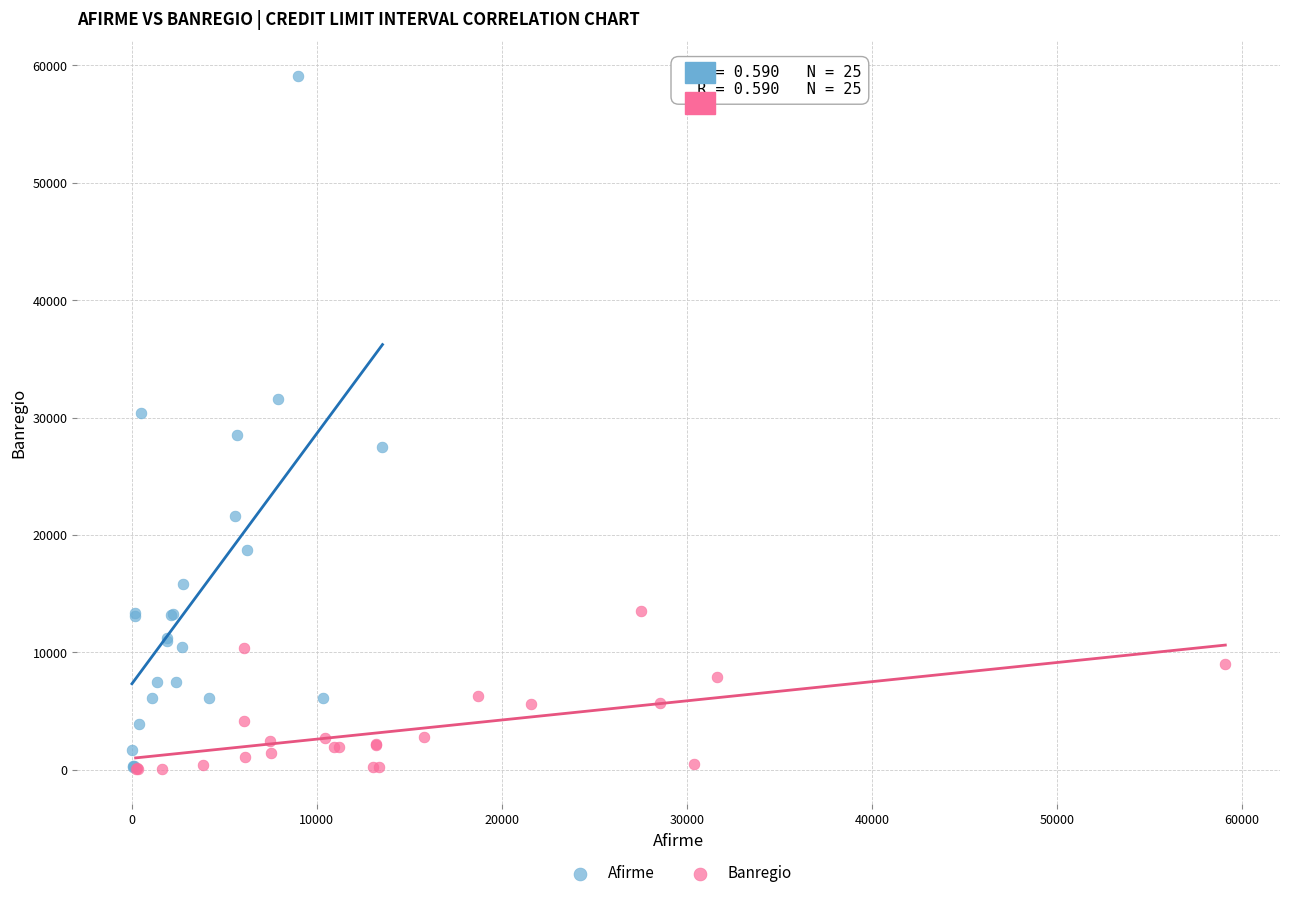

Which series has the widest spread of Y values?

Afirme